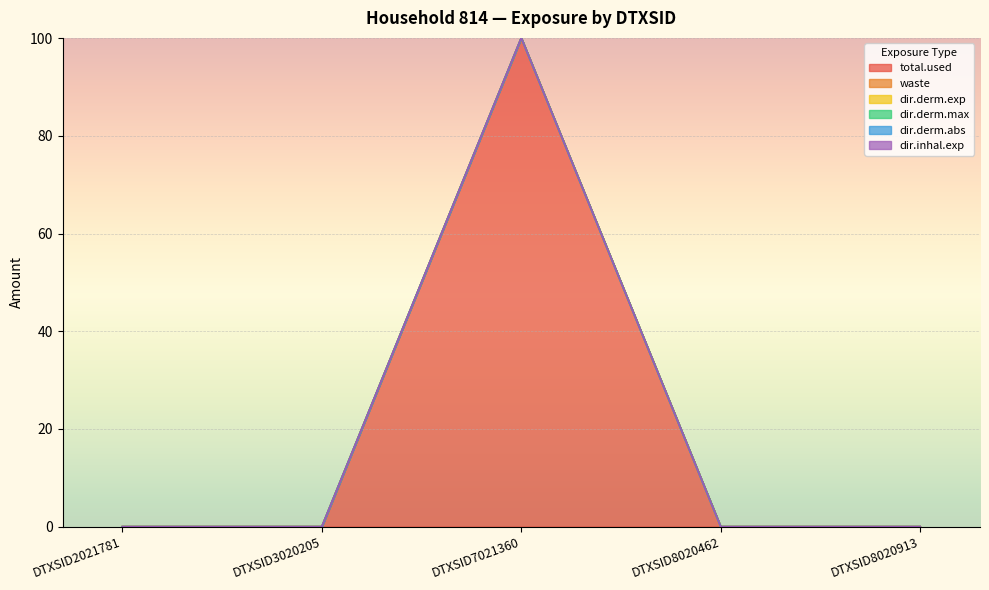

How many lines are shown in the chart?

6